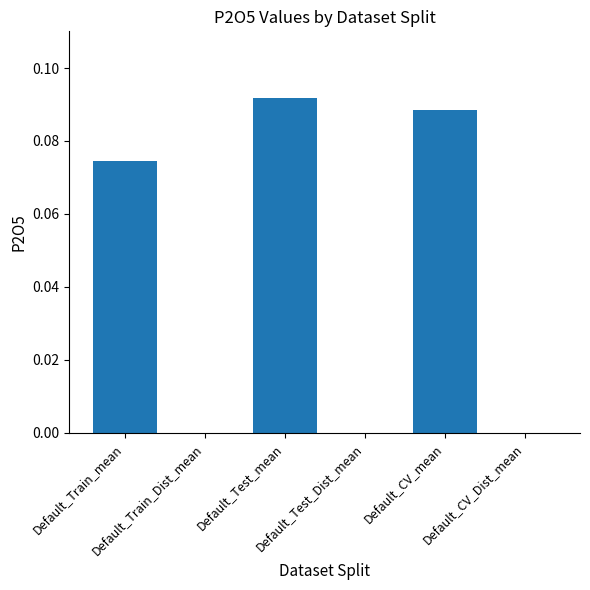

What is the label of the 3rd bar from the left?

Default_Test_mean